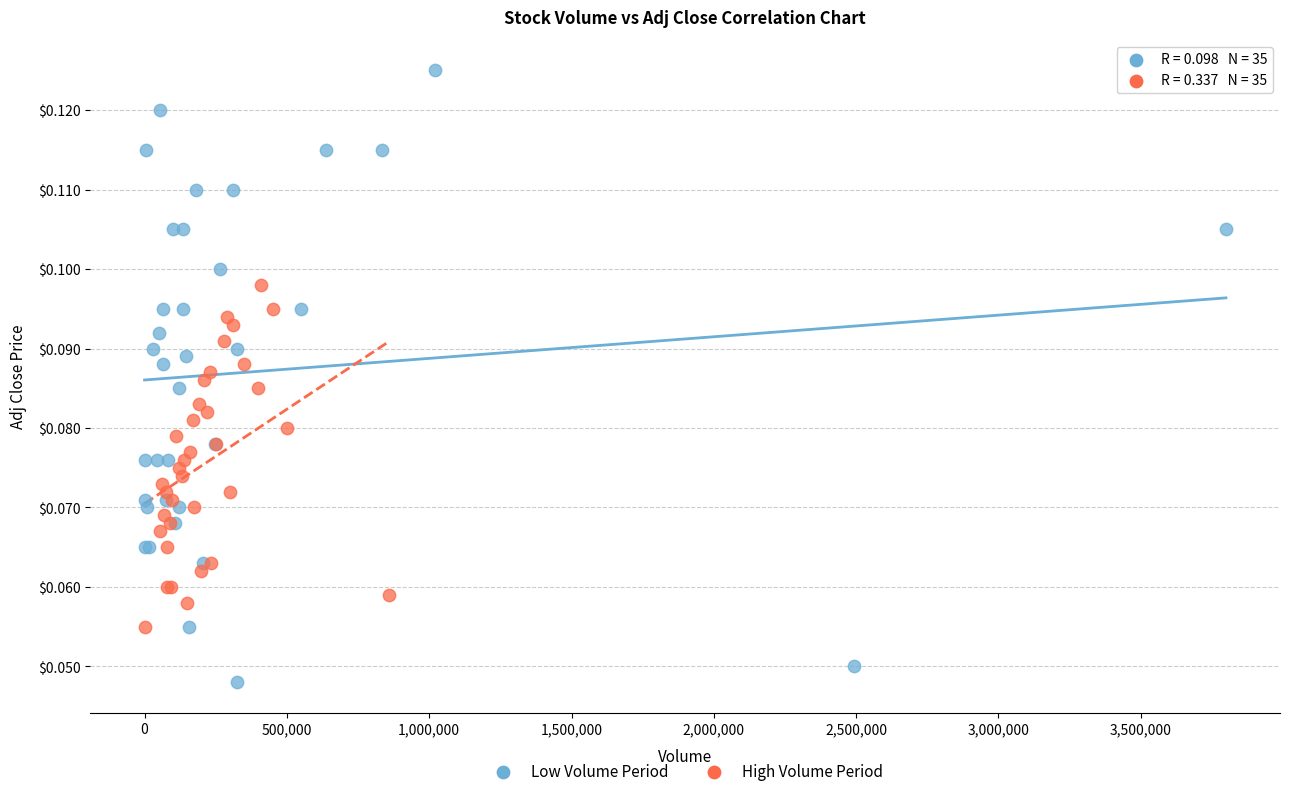

Which series contains the highest Y value?

Low Volume Period